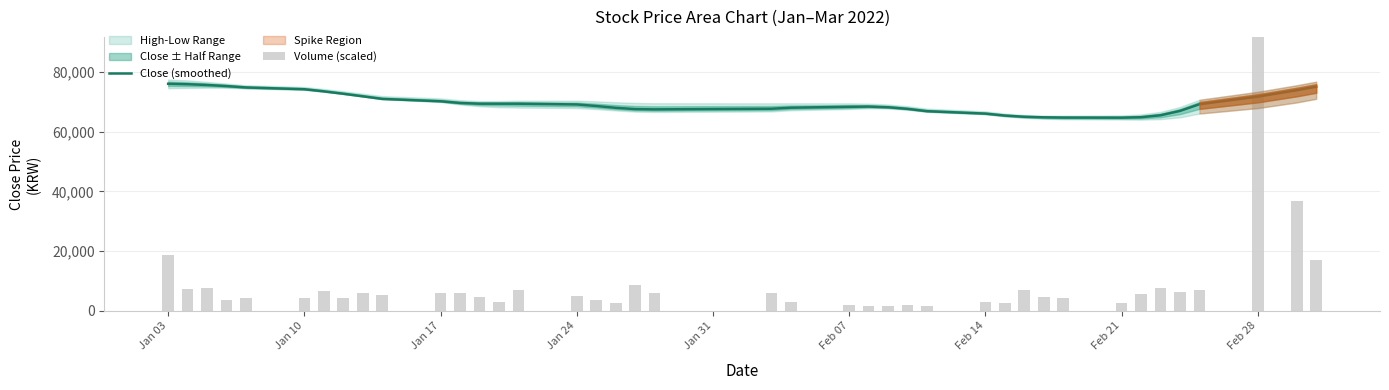

At Feb 14, list the series in order from smallest to largest.

Volume (scaled), Close (smoothed)